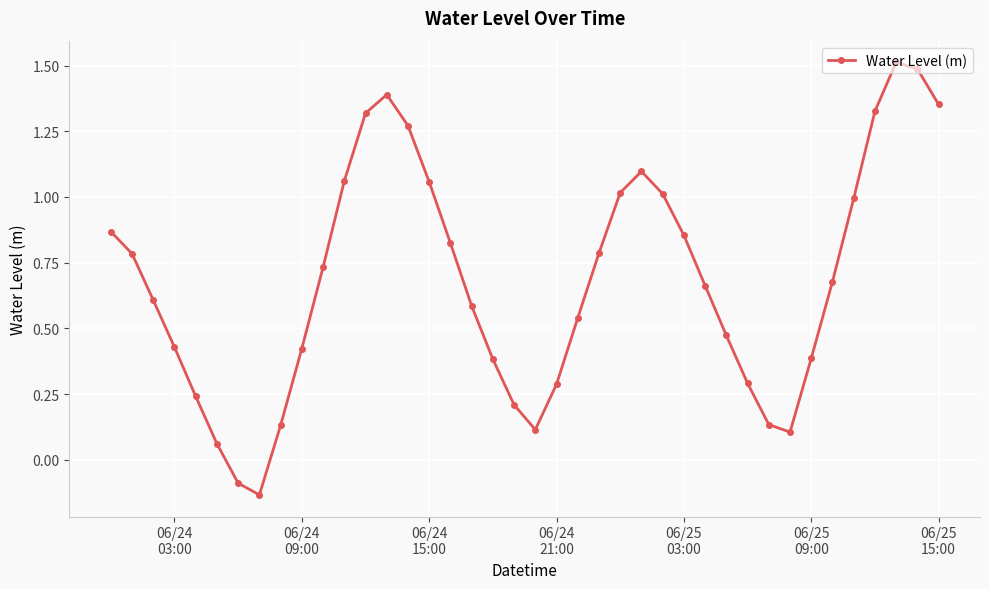

What is the value of the 3rd point from the left?

0.6